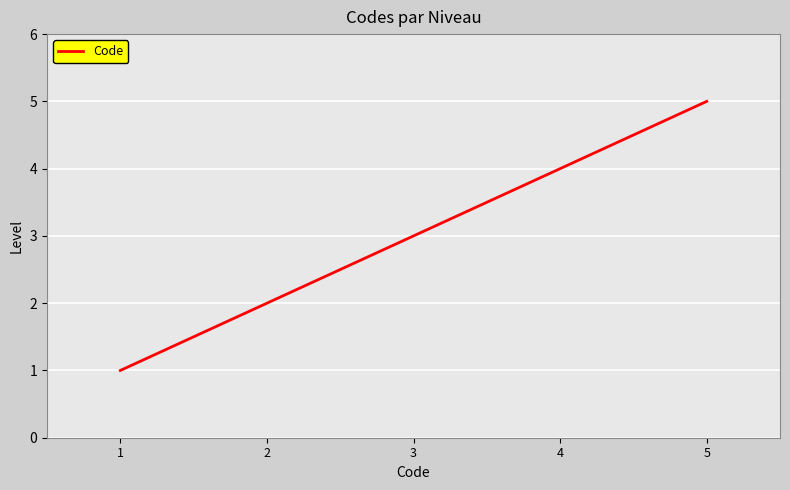

Reading left to right, extract all data points from this chart.

1=1	2=2	3=3	4=4	5=5